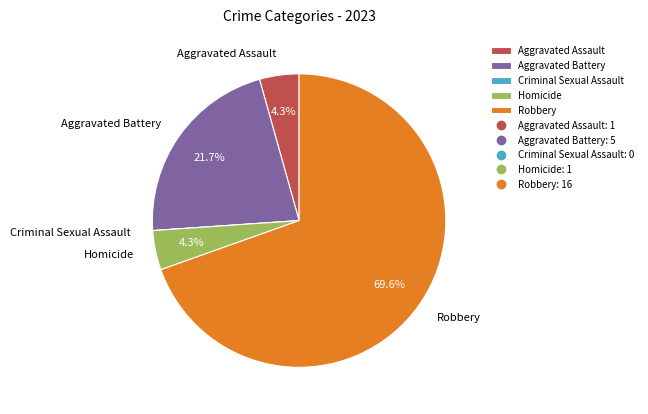

Does any single category account for the majority?

Yes